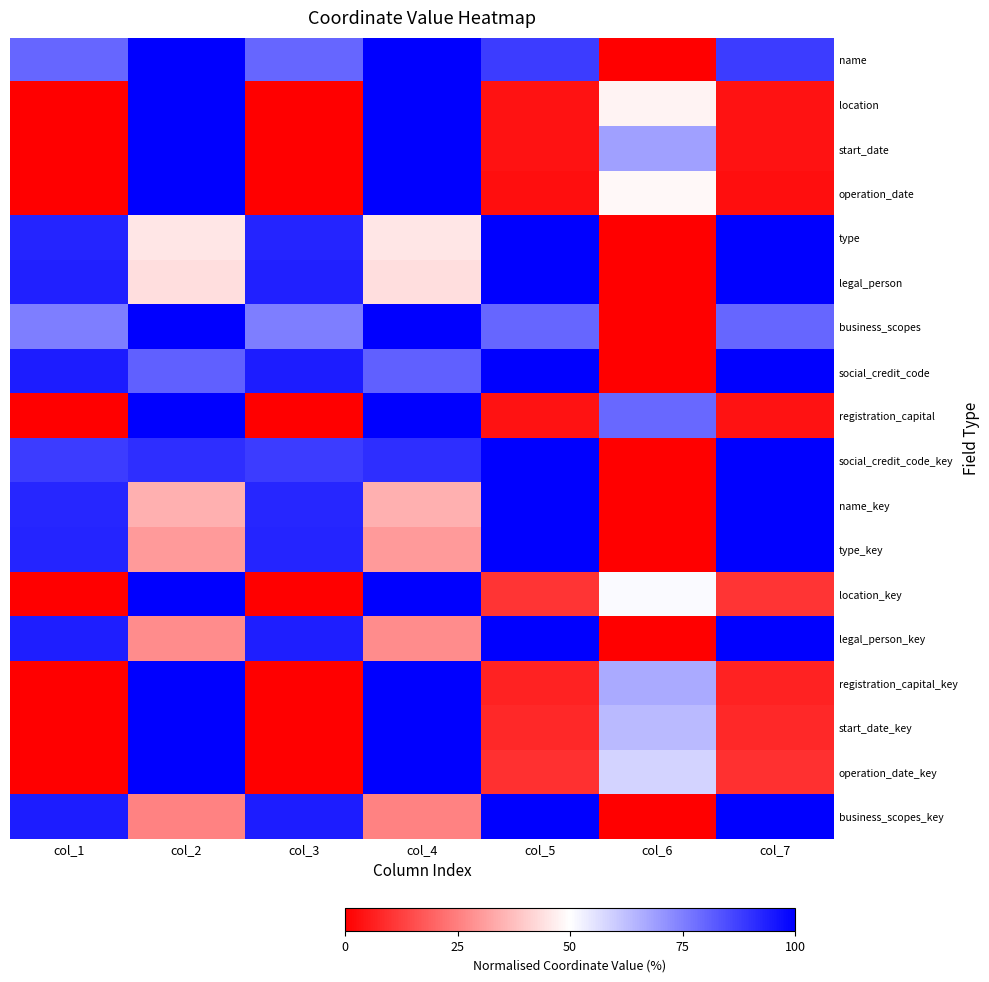

Rank the series at col_3 from highest to lowest value.

business_scopes_key, social_credit_code, legal_person_key, legal_person, type_key, type, name_key, social_credit_code_key, name, business_scopes, location, start_date, operation_date, registration_capital, location_key, registration_capital_key, start_date_key, operation_date_key